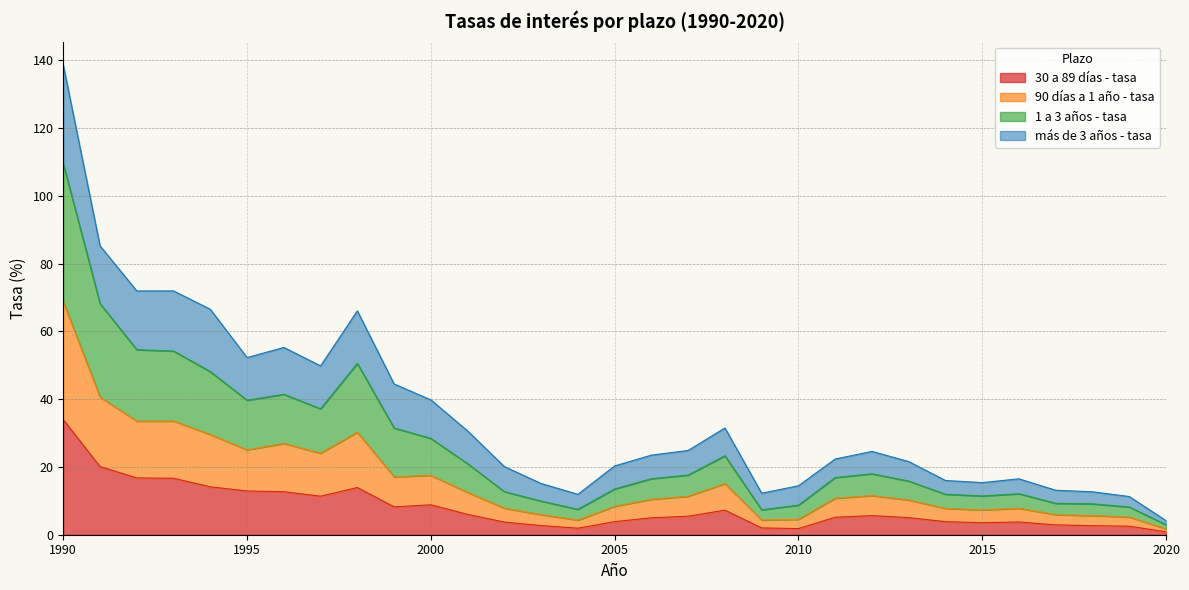

At which category is the sum across all series the highest?

1990